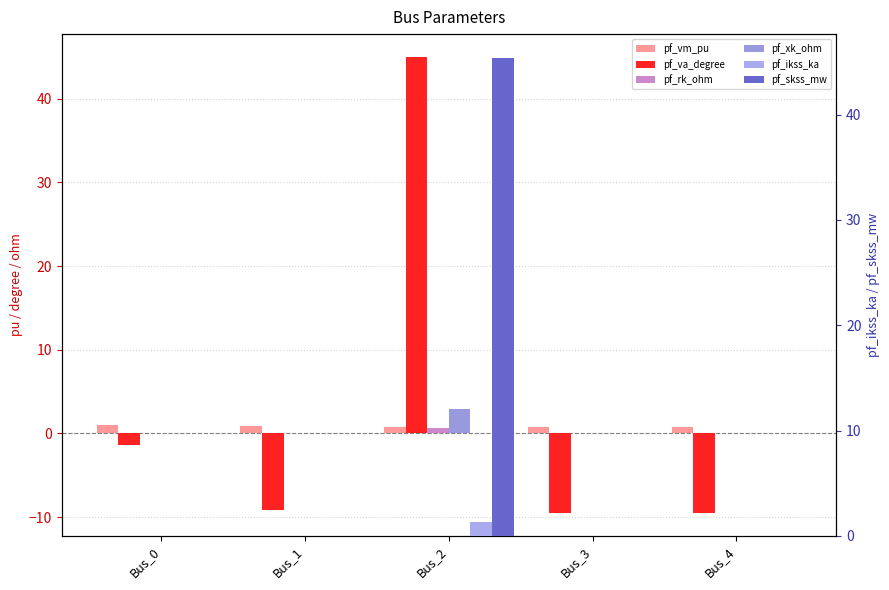

Where does the pf_va_degree series first go above -9?

Bus_0